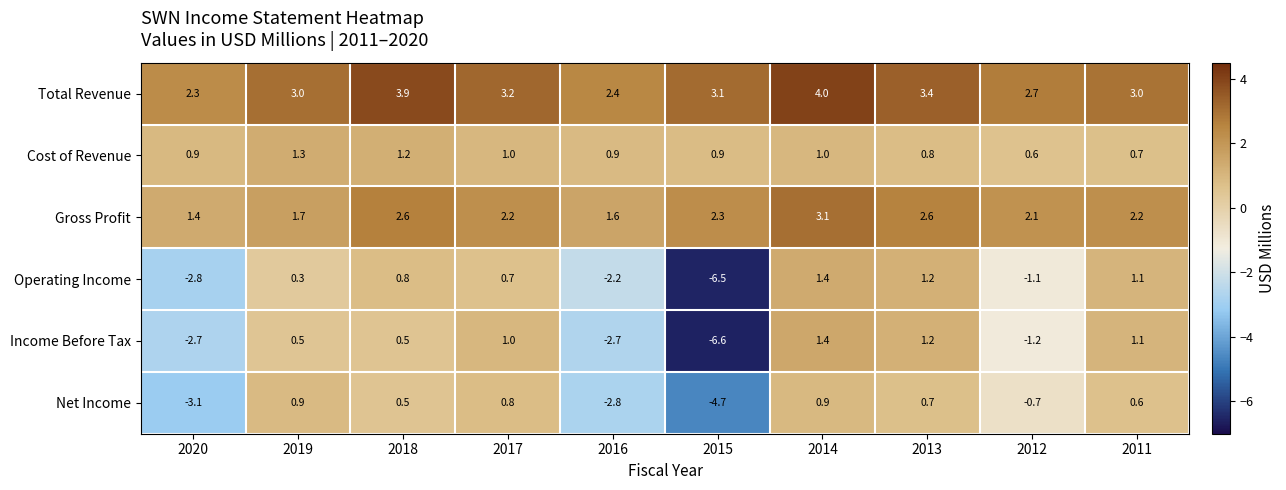

True or false: Income Before Tax has a value of 0.4 at 2017.

False